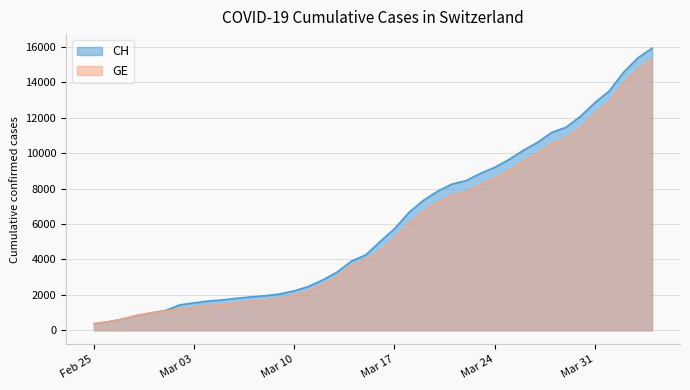

Rank the series at 2020-03-22 from highest to lowest value.

CH, GE